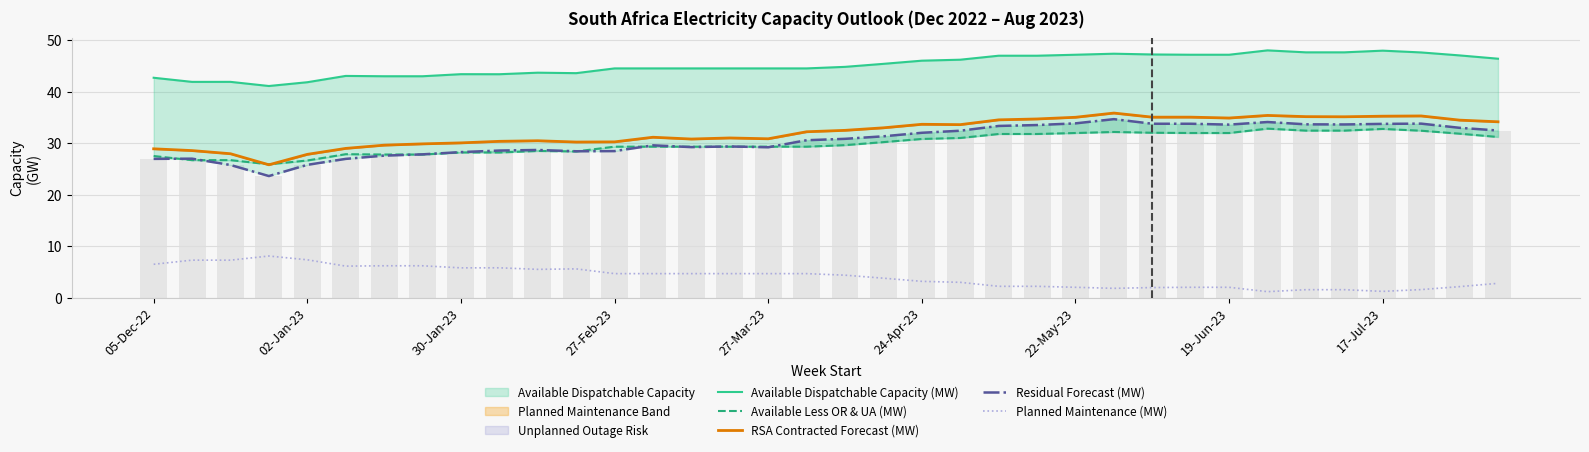

How many data points in Available Dispatchable Capacity (MW) are above 44?

24